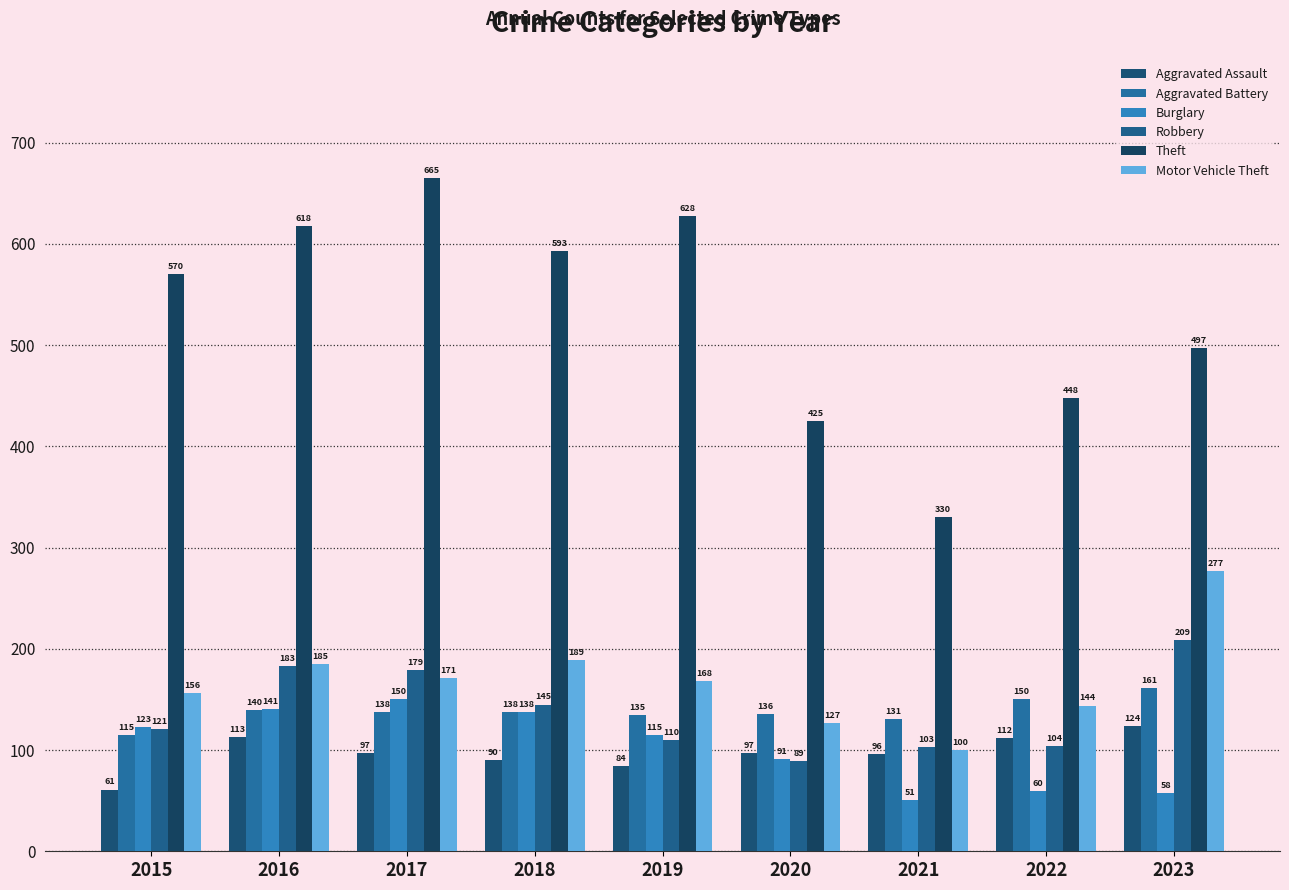

Count the number of categories in the chart.

9